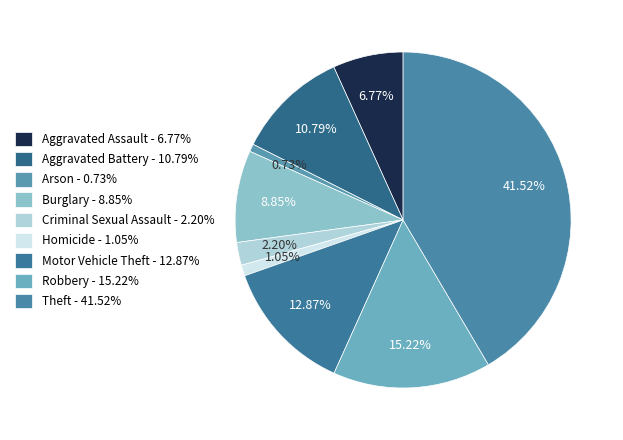

Count the number of slices in the pie.

9